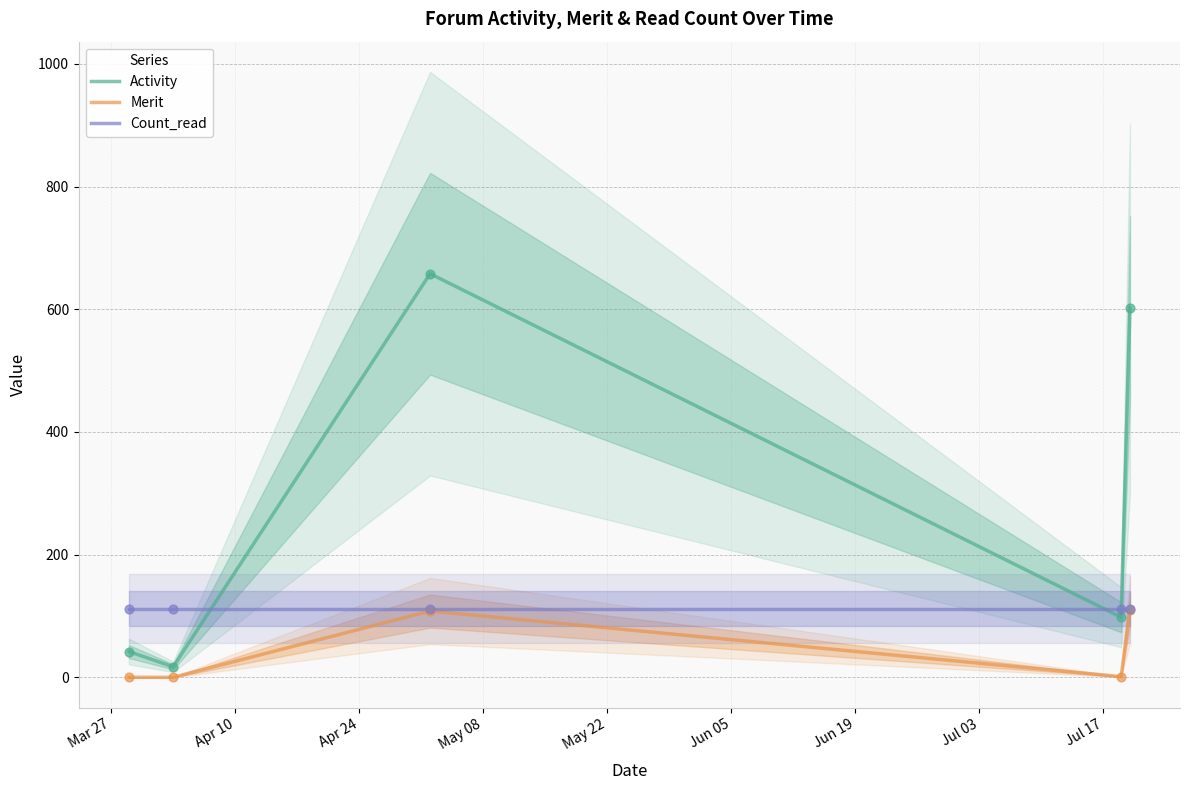

Which series contains the highest Y value?

Activity